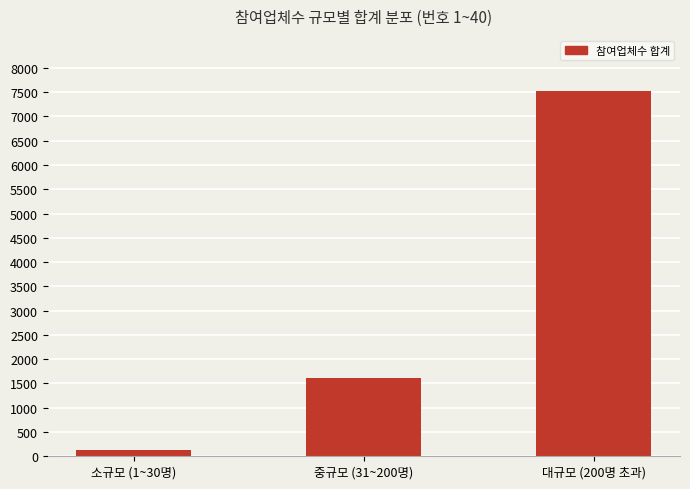

Are the bars horizontal?

No